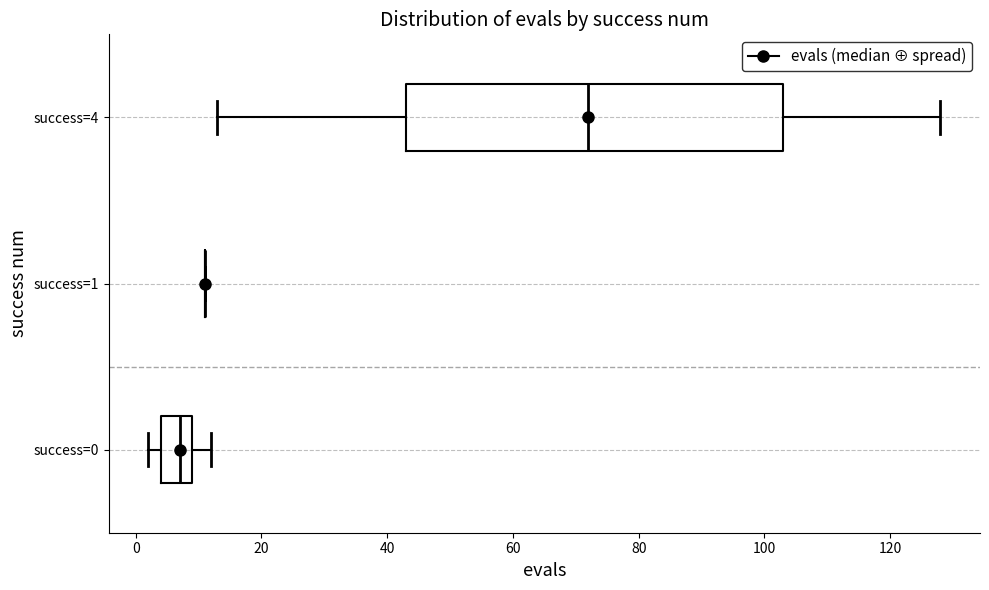

Reading bottom to top, read every box against the x-axis: the position of its median line, the range the box covers, and the ends of its whiskers. The values are not printed on the chart, so give them approximately, as read against the axis.

success=0: median 8, box 4 to 10, whiskers 2 to 12
success=1: box collapsed to a line at 12, whiskers 12 to 12
success=4: median 72, box 44 to 104, whiskers 14 to 128